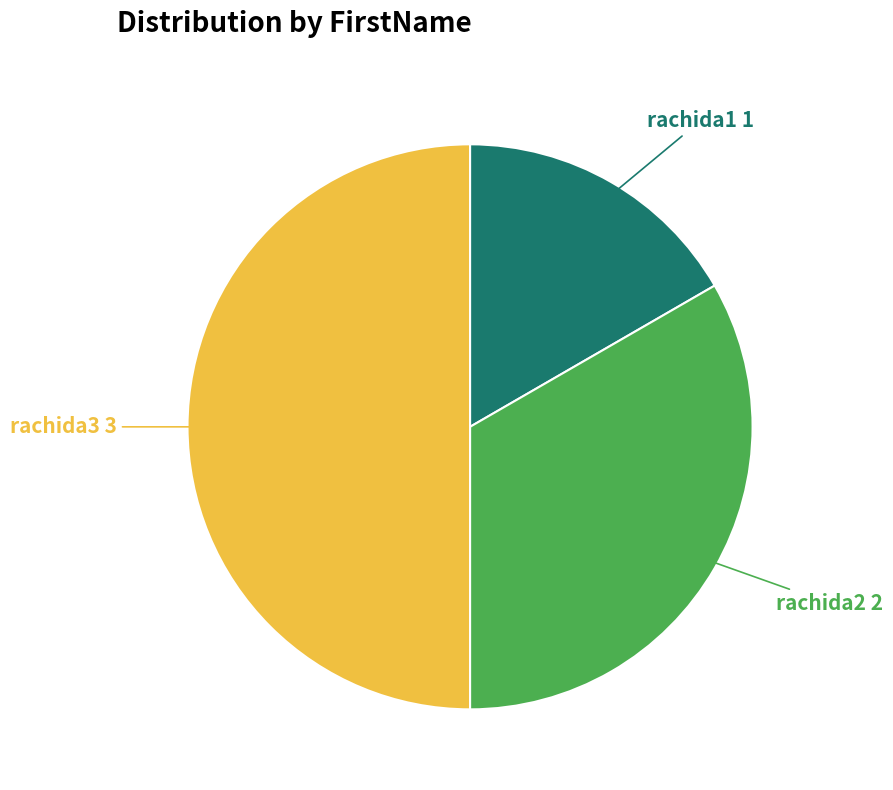

The rachida3 slice represents 50% of the pie. True or false?

True